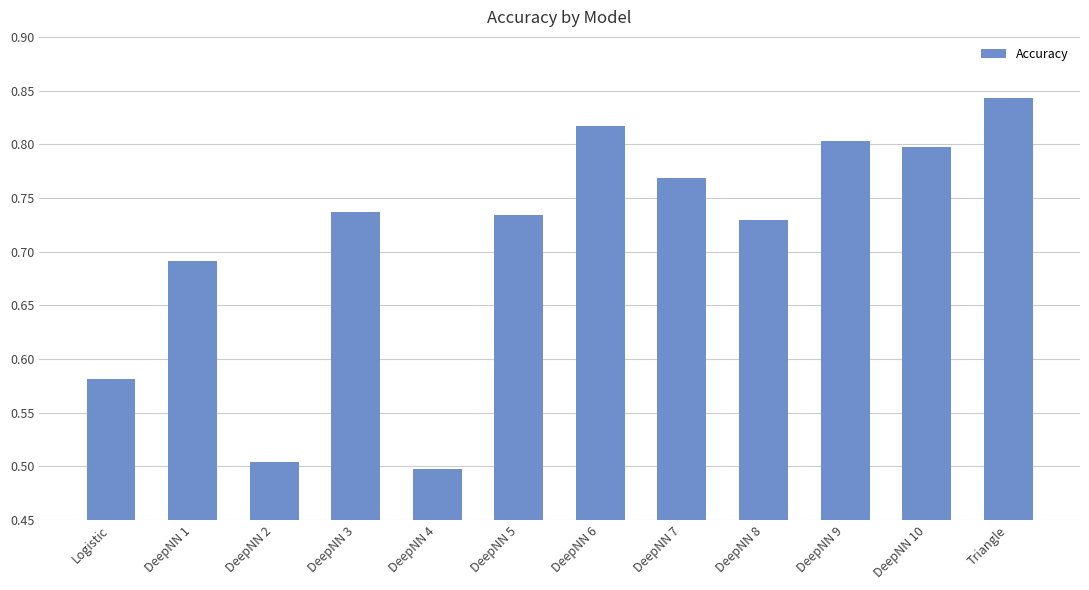

What is the label of the 4th bar from the right?

DeepNN 8